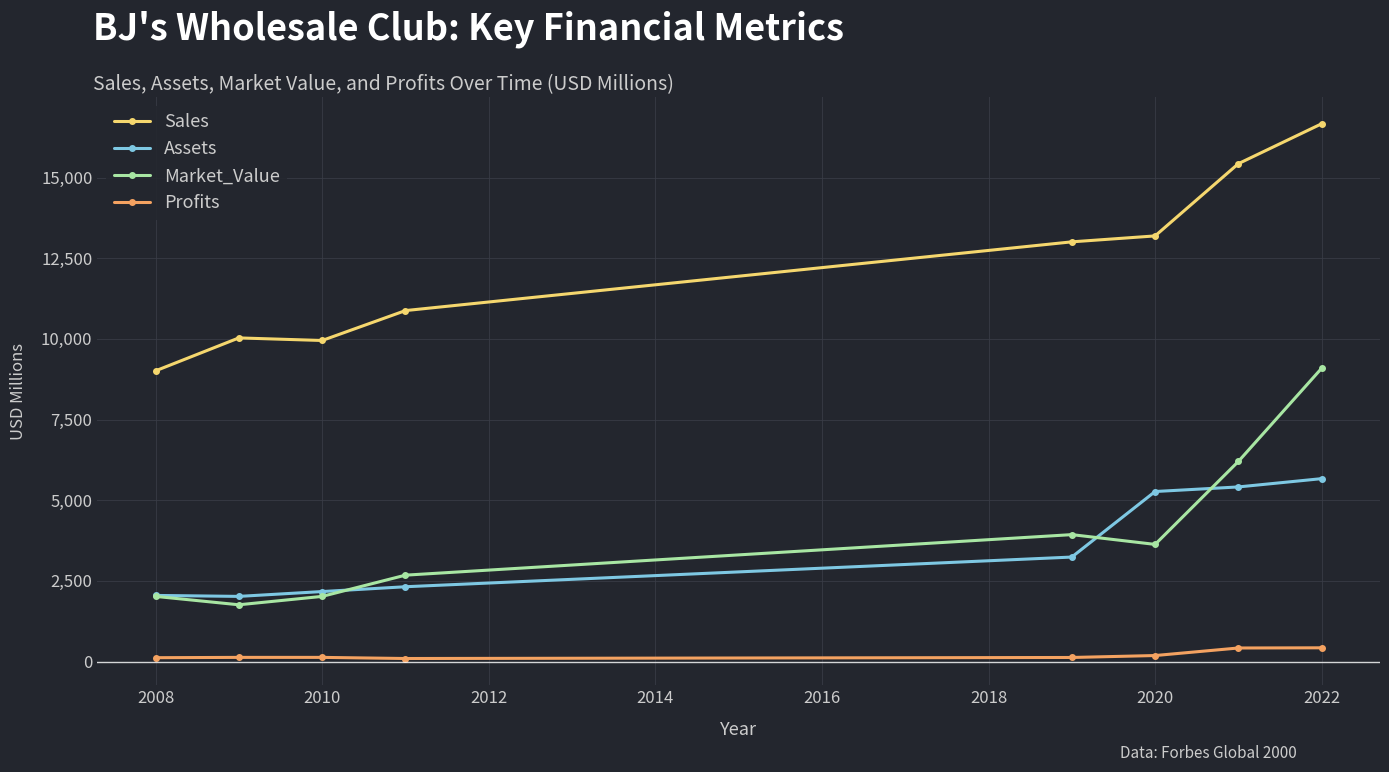

Rank the series by their maximum value, from highest to lowest.

Sales, Market_Value, Assets, Profits